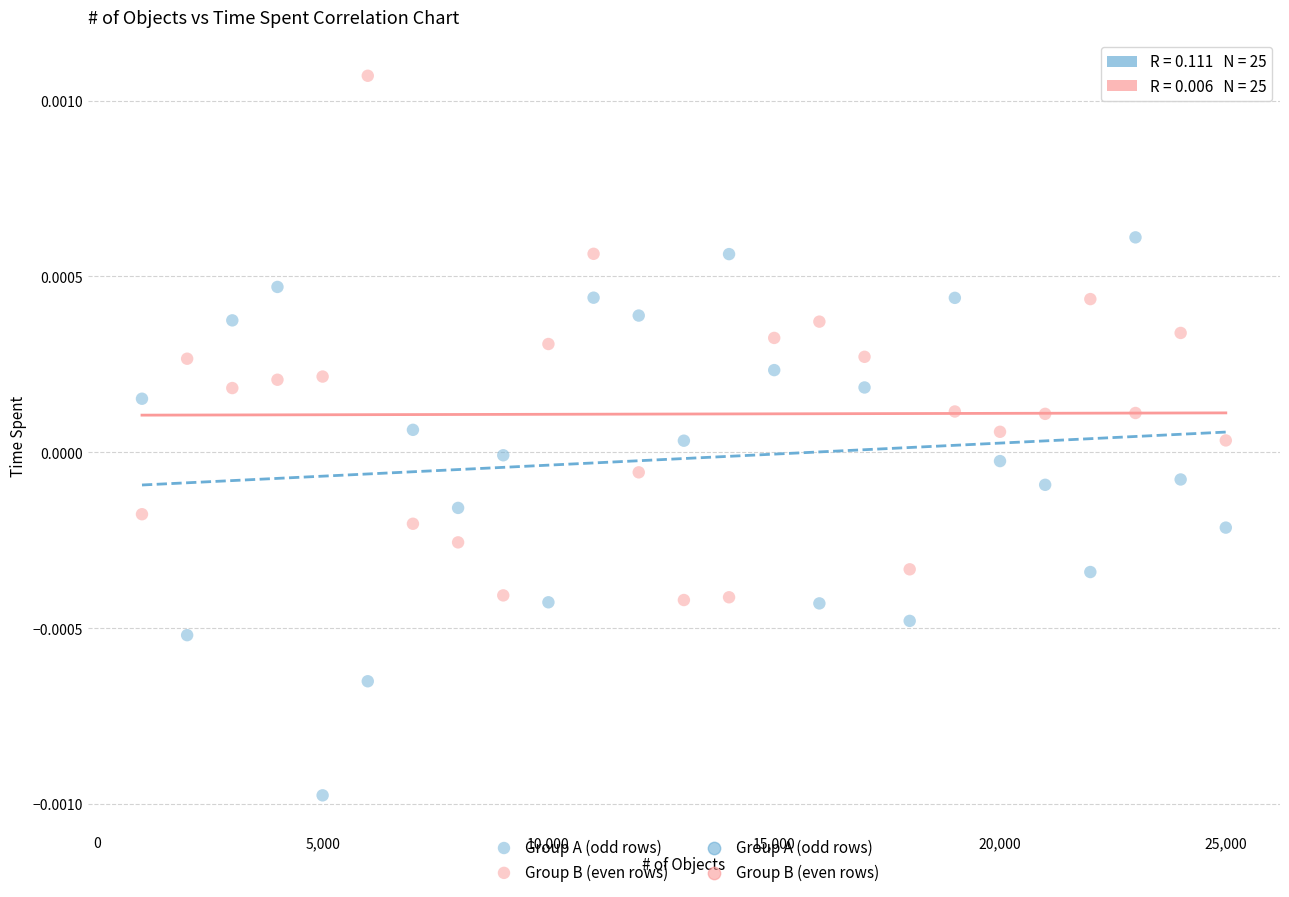

Which series reaches the maximum Y coordinate?

Group B (even rows)